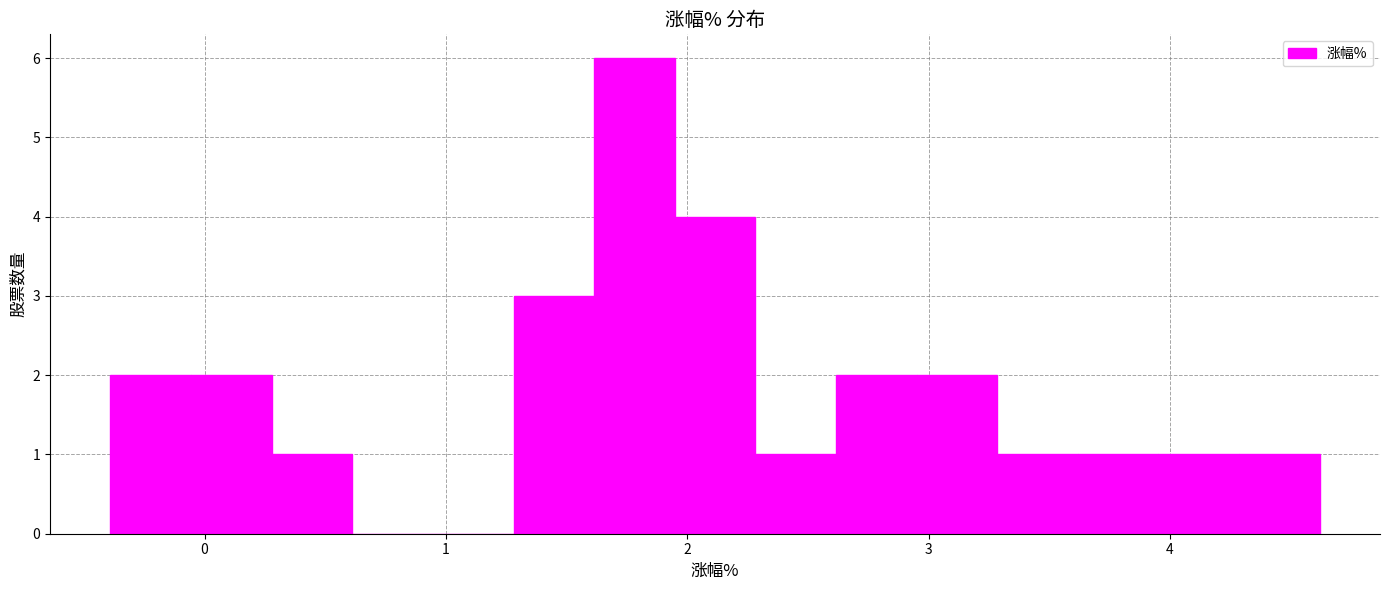

Read against the x-axis, roughly where is the centre of the tallest bar?

1.8